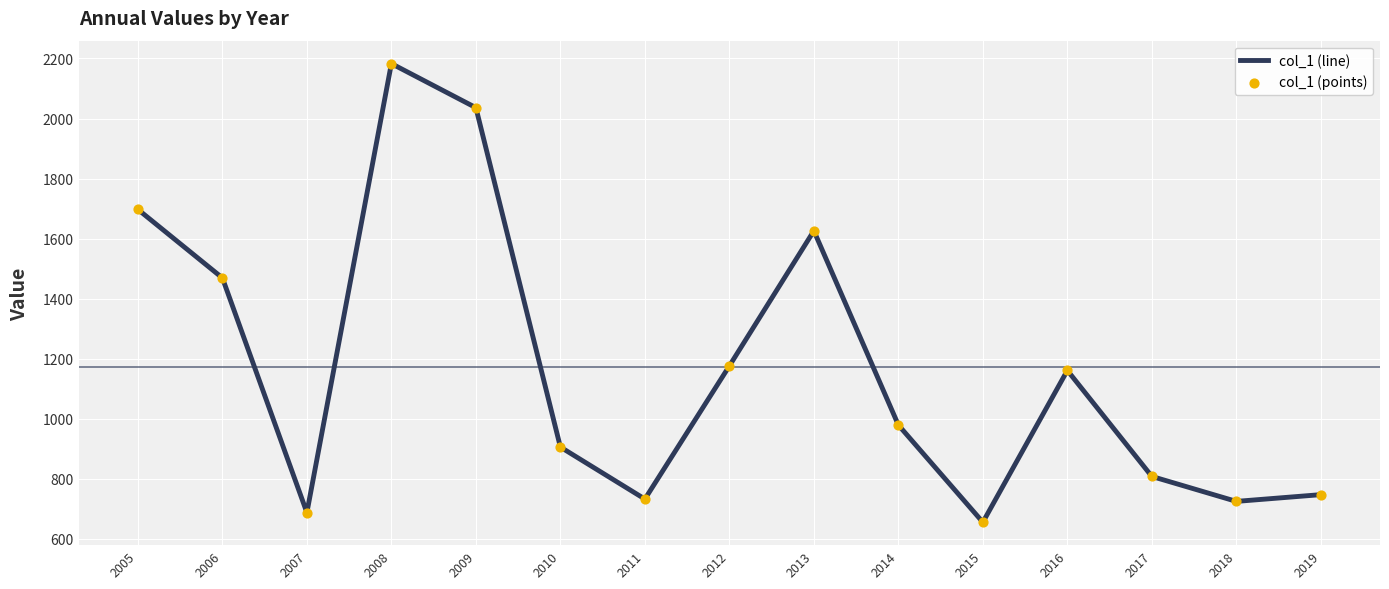

Approximately how many times larger is the value at 2013 compared to 2017?

2.0